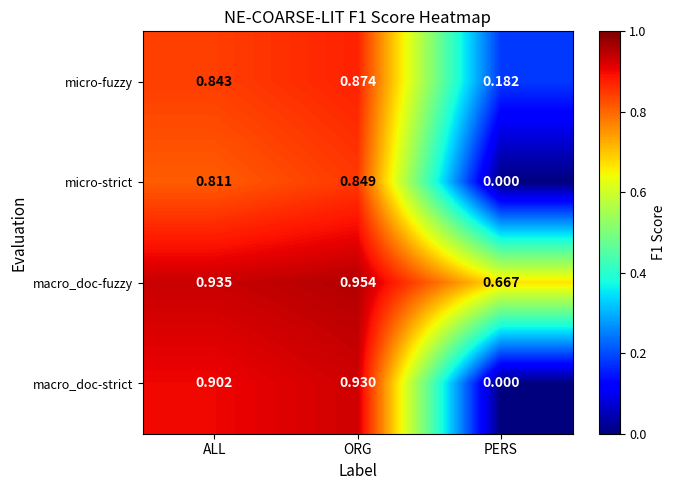

Which series has the largest total across all categories?

macro_doc-fuzzy